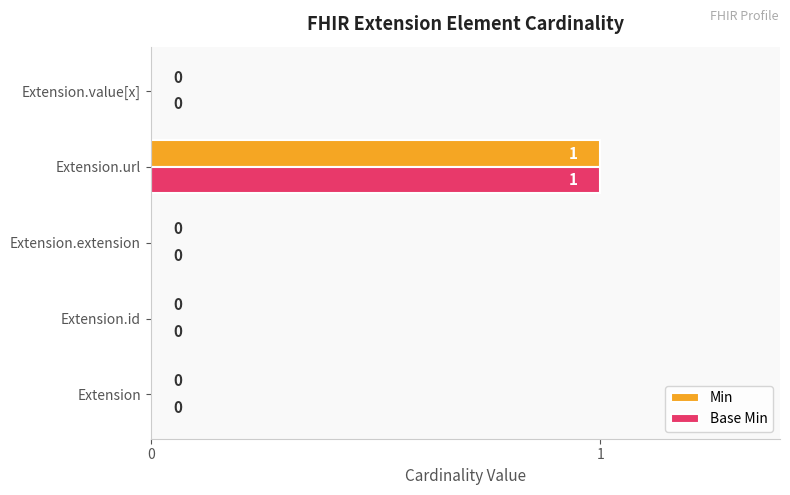

Count the number of data series in this chart.

2